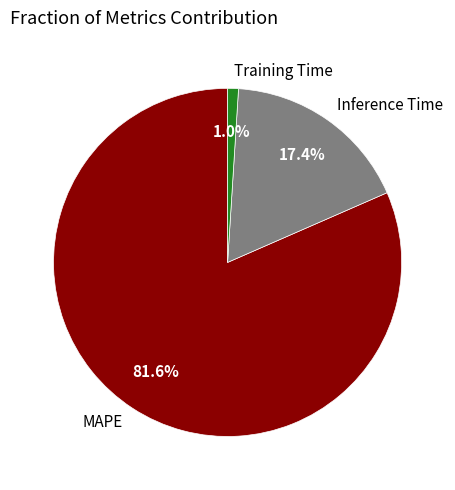

The Training Time slice represents 1% of the pie. True or false?

True